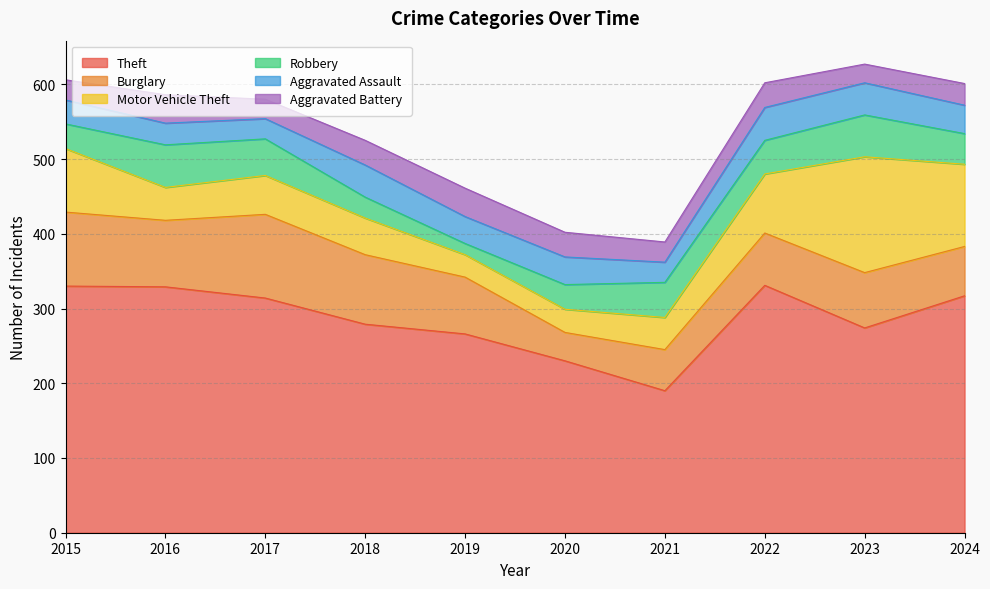

The value of Aggravated Assault at 2021 is 37. True or false?

False